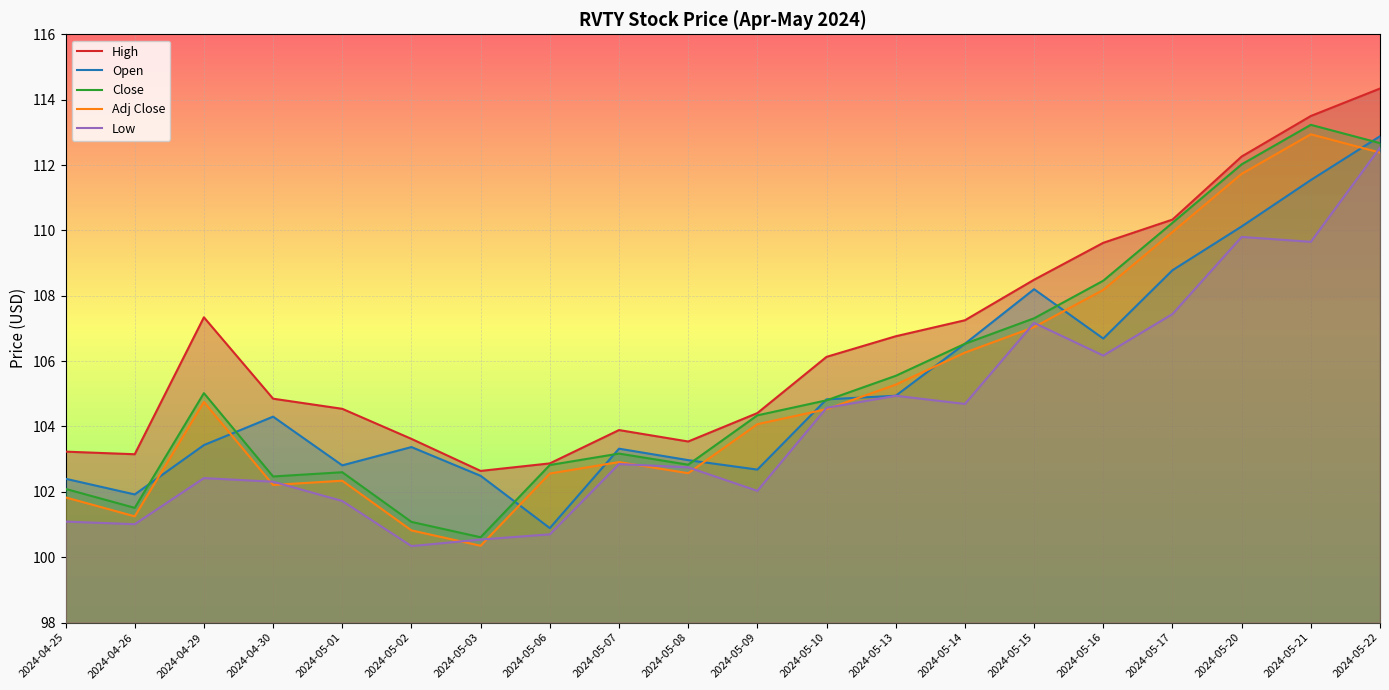

How many values in the Open series exceed 104?

10